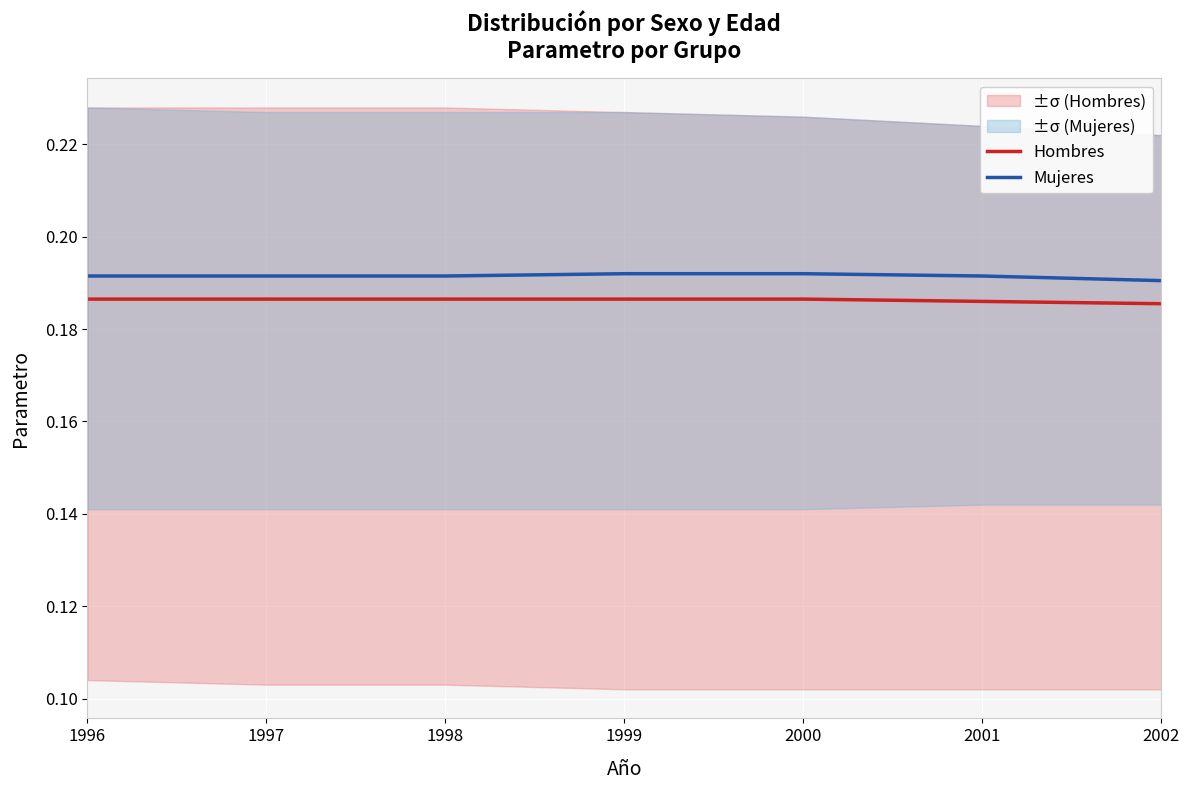

At 1996, list the series in order from largest to smallest.

Mujeres, Hombres